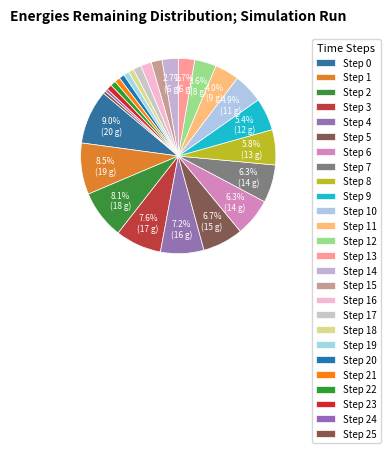

How many segments does this pie chart have?

26